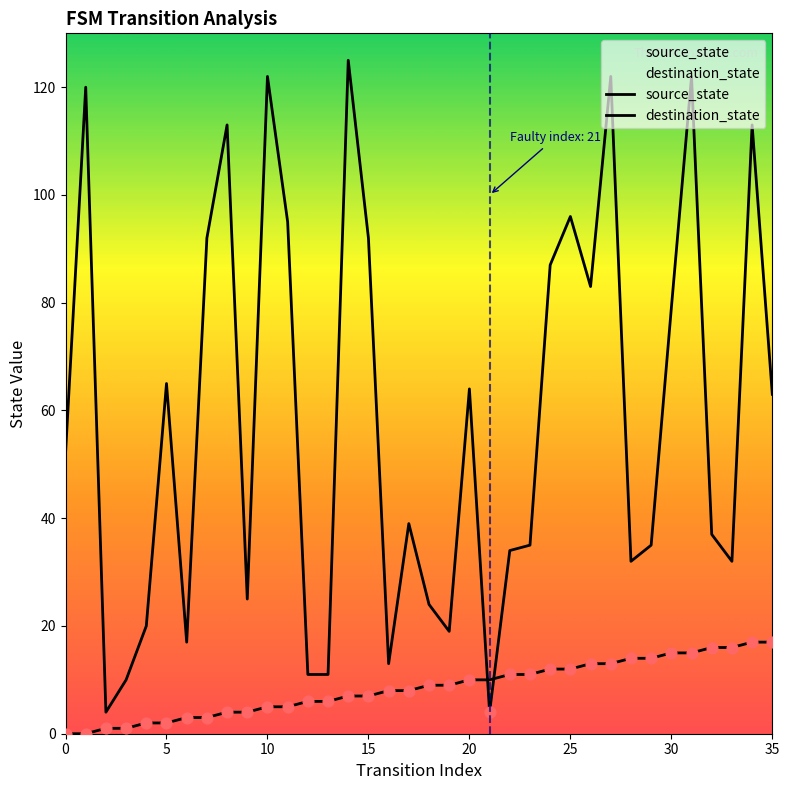

At how many categories does at least one series exceed 61?

17